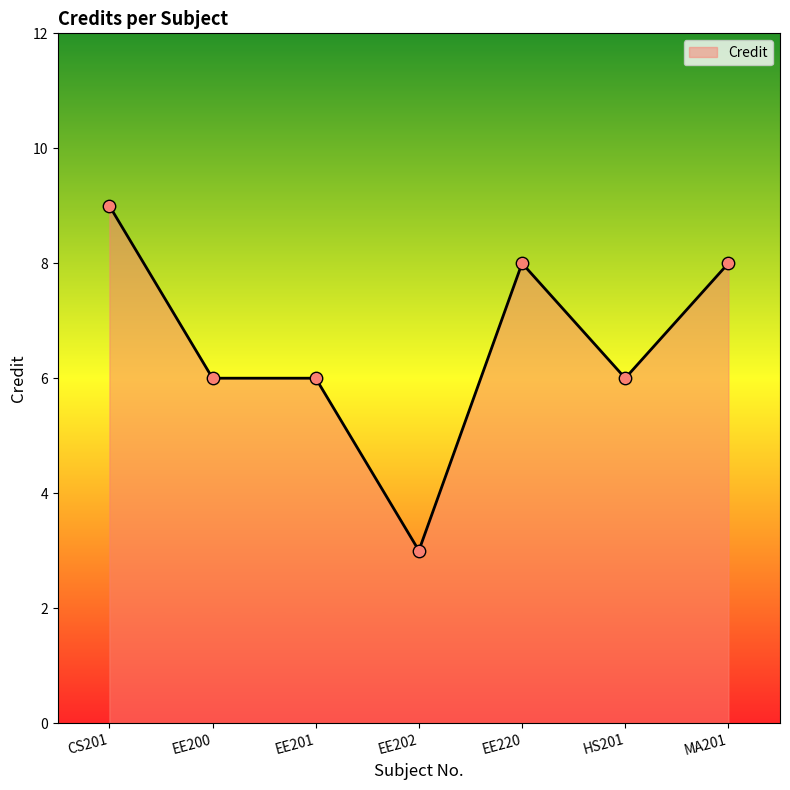

What is the change in value from EE200 to EE202?

-3